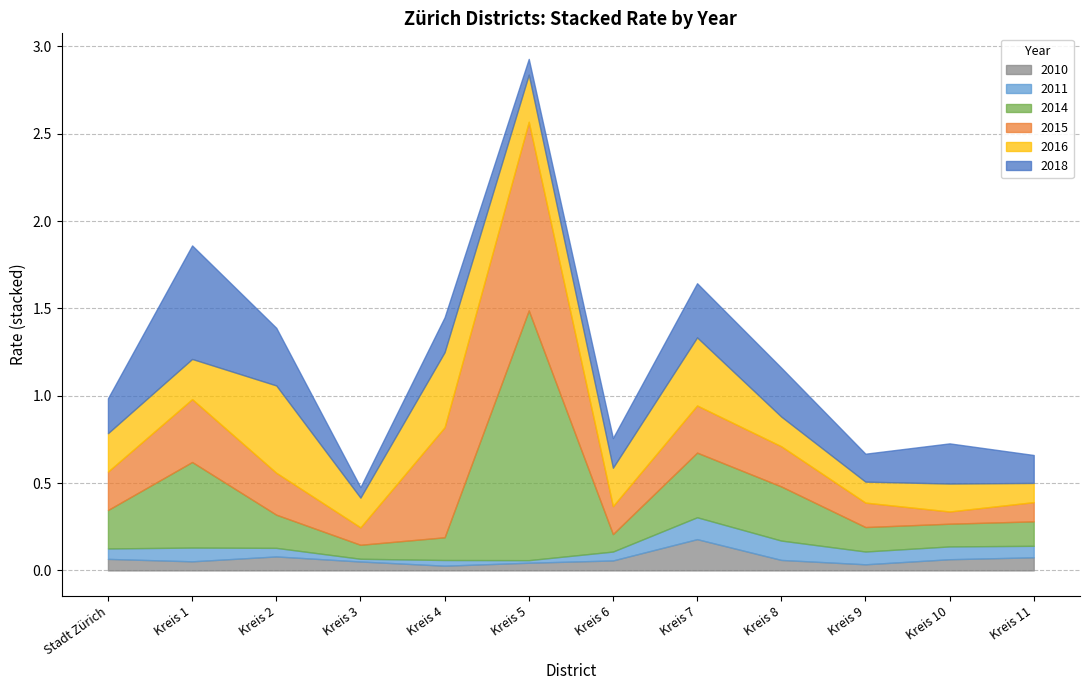

Which series changed the most between Stadt Zürich and Kreis 8?

2014